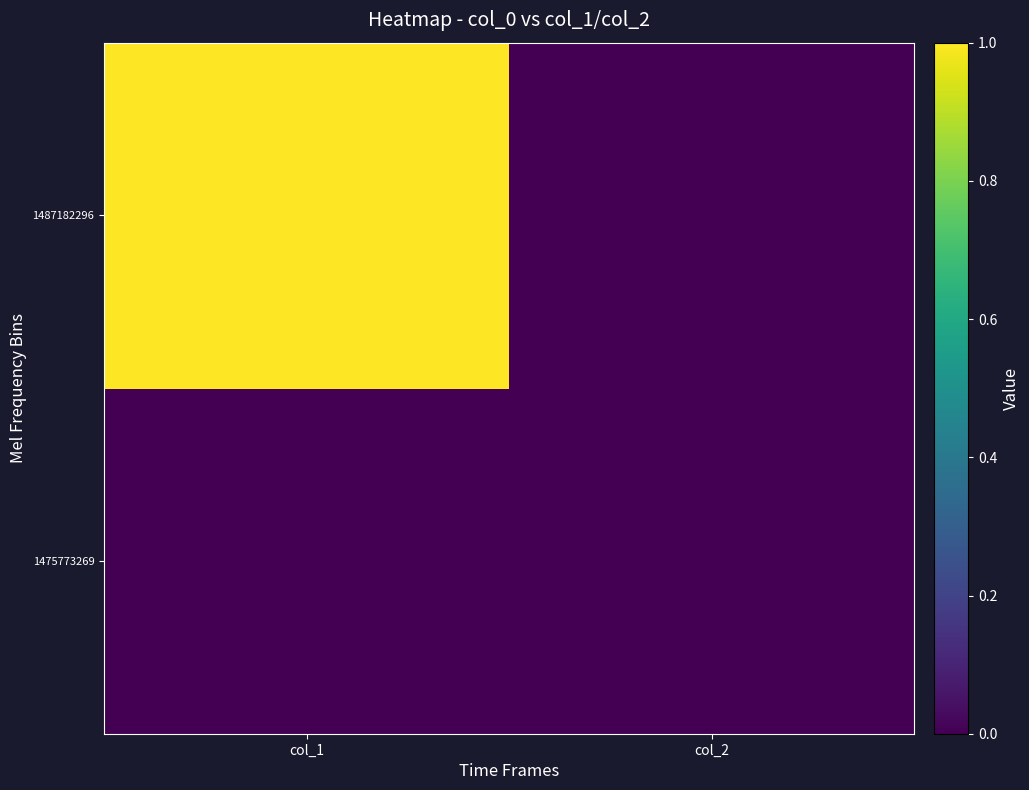

Reading right to left, what are all the values shown in this chart?

1475773269: col_2=0	col_1=0
1487182296: col_2=0	col_1=1